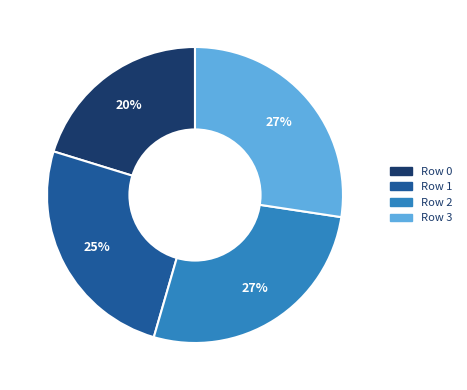

Is there a majority slice in this chart?

No